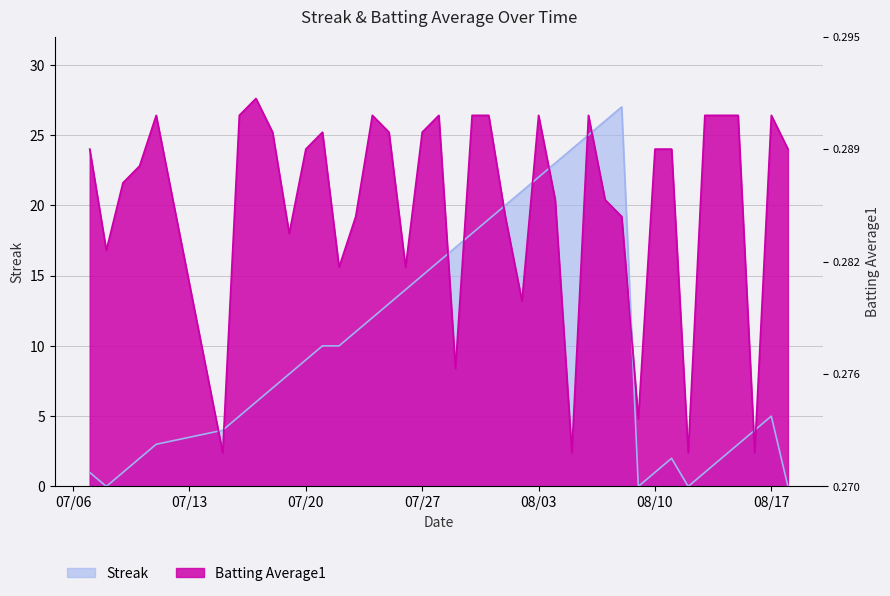

What is the sum of all Streak values?

407.0